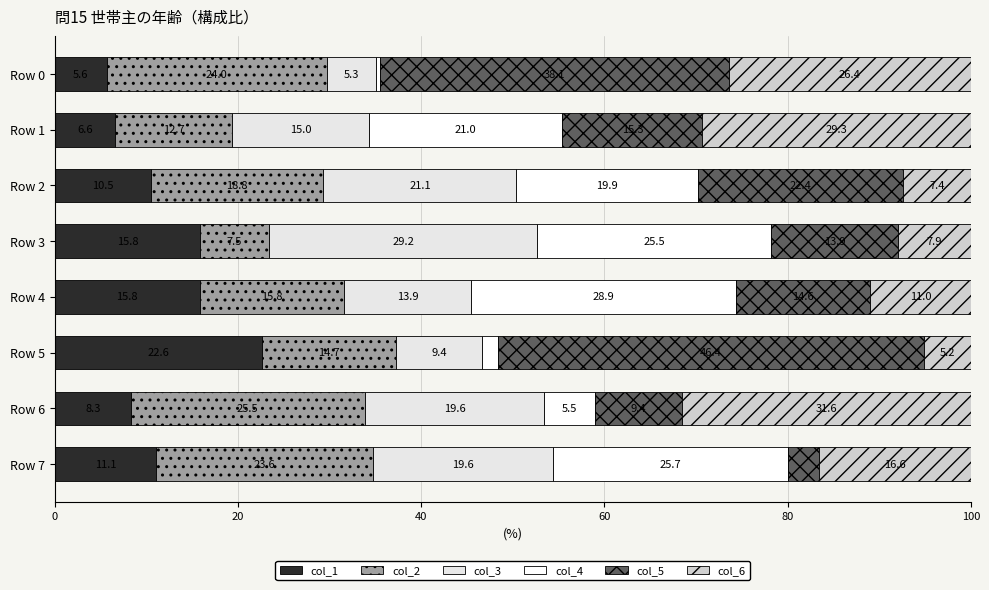

Reading right to left, transcribe all the data shown in this chart.

col_1: 11.1	8.3	22.6	15.8	15.8	10.5	6.6	5.6
col_2: 23.6	25.5	14.7	15.8	7.5	18.8	12.7	24.0
col_3: 19.6	19.6	9.4	13.9	29.2	21.1	15.0	5.3
col_4: 25.7	5.5	1.8	28.9	25.5	19.9	21.0	0.5
col_5: 3.4	9.4	46.4	14.6	13.9	22.4	15.3	38.1
col_6: 16.6	31.6	5.2	11.0	7.9	7.4	29.3	26.4